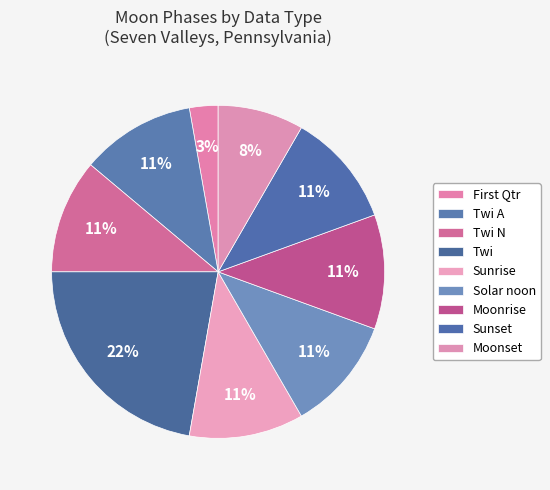

How many segments does this pie chart have?

9